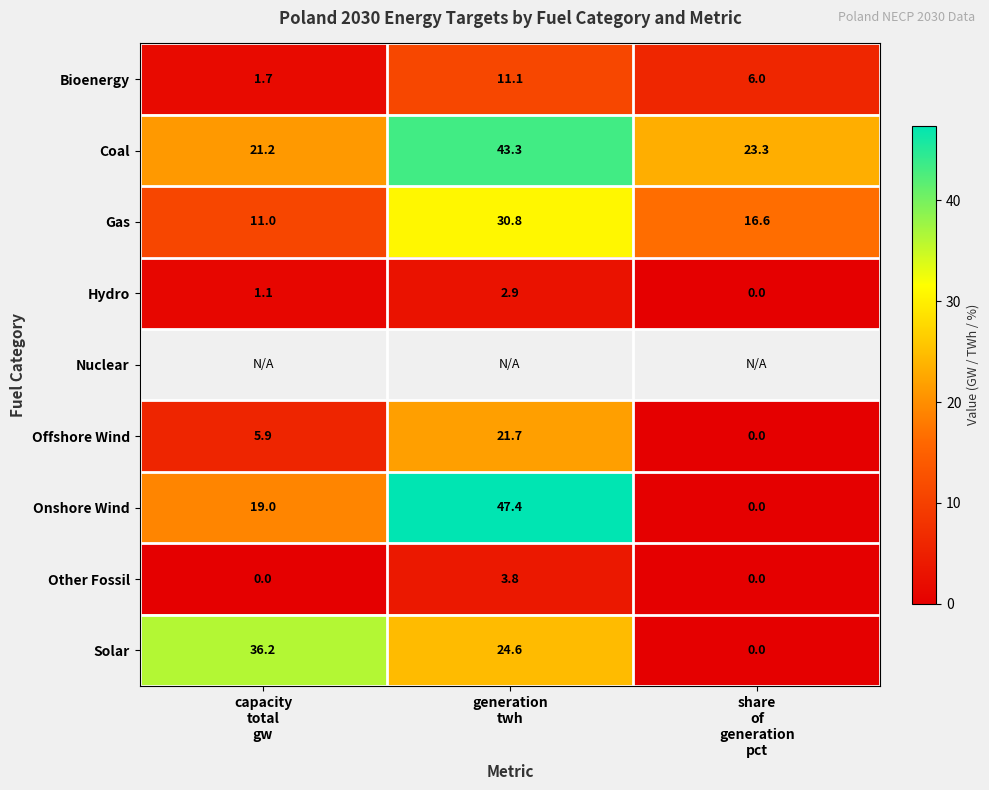

Which category has the lowest value in the Bioenergy series?

capacity total gw